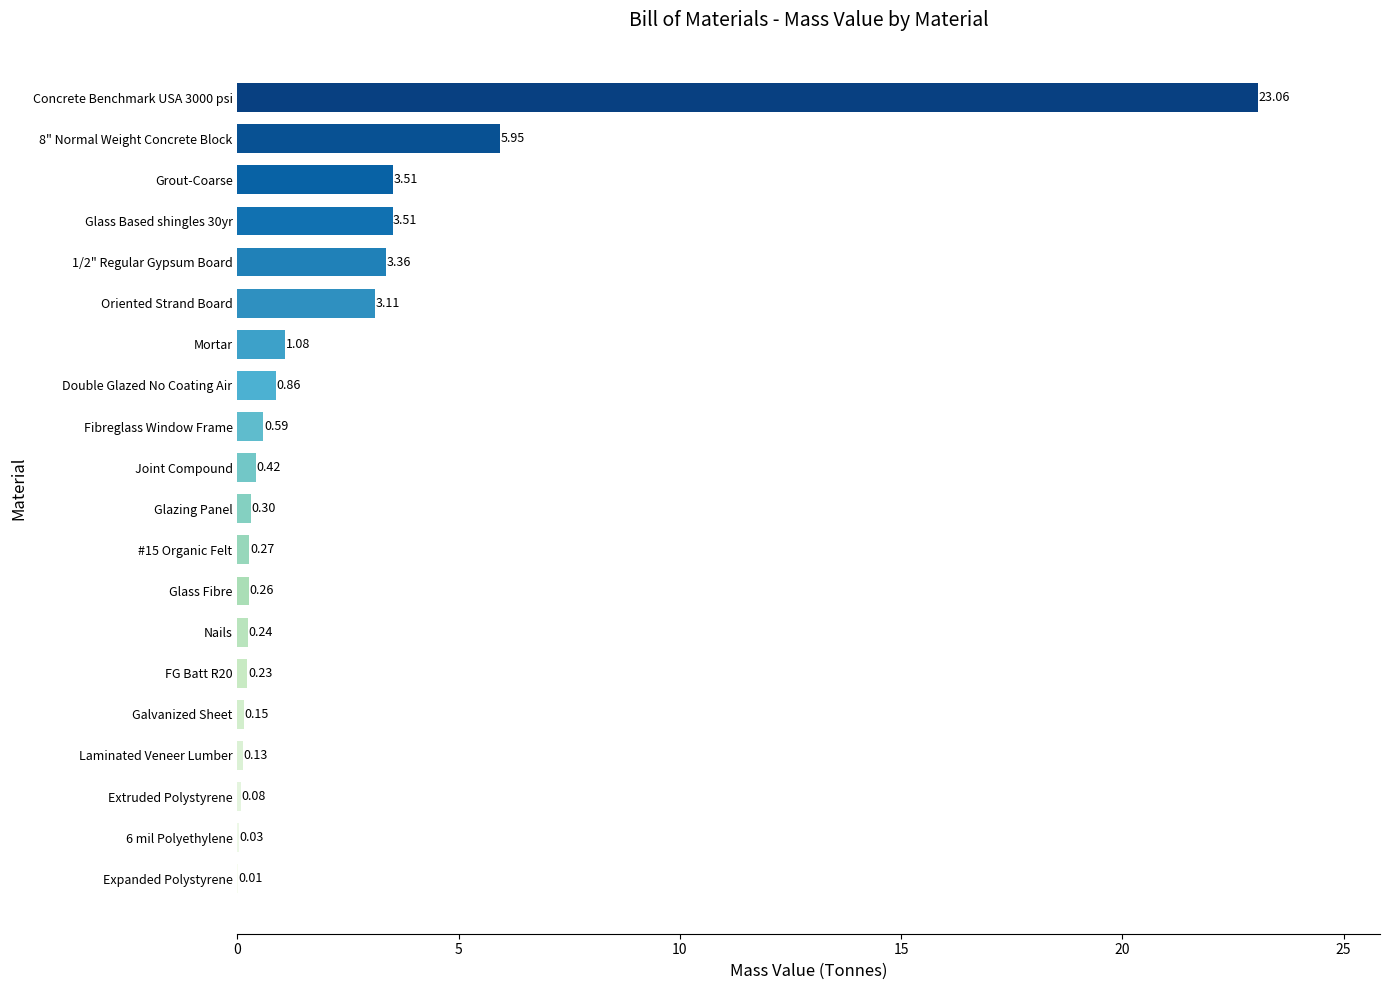

How many distinct data groups are displayed?

1